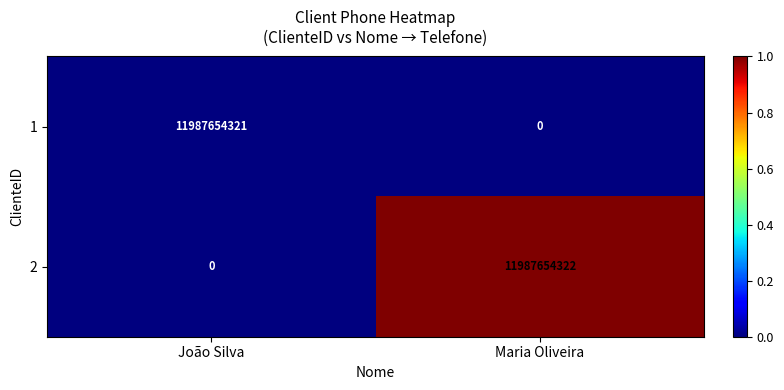

What is the approximate value of 2 at Maria Oliveira, to the nearest 50?

11987654300